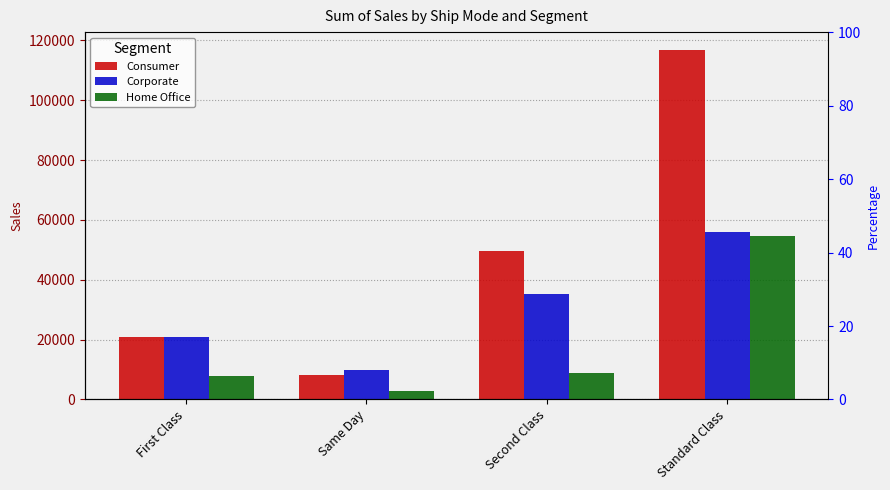

What is the lowest value of the Corporate series?

9907.3